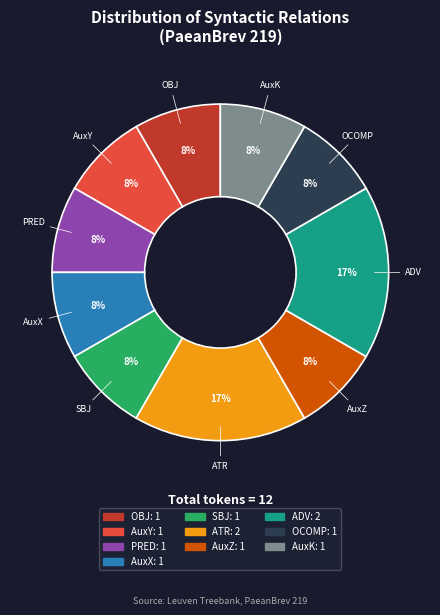

Do AuxK and OCOMP together represent more than half of the pie?

No